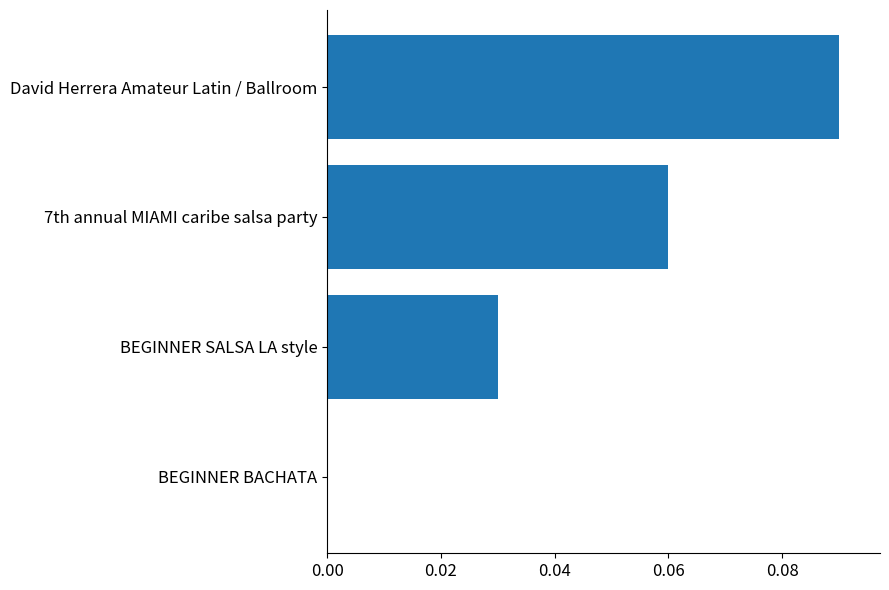

What is the sum of all values?

0.2